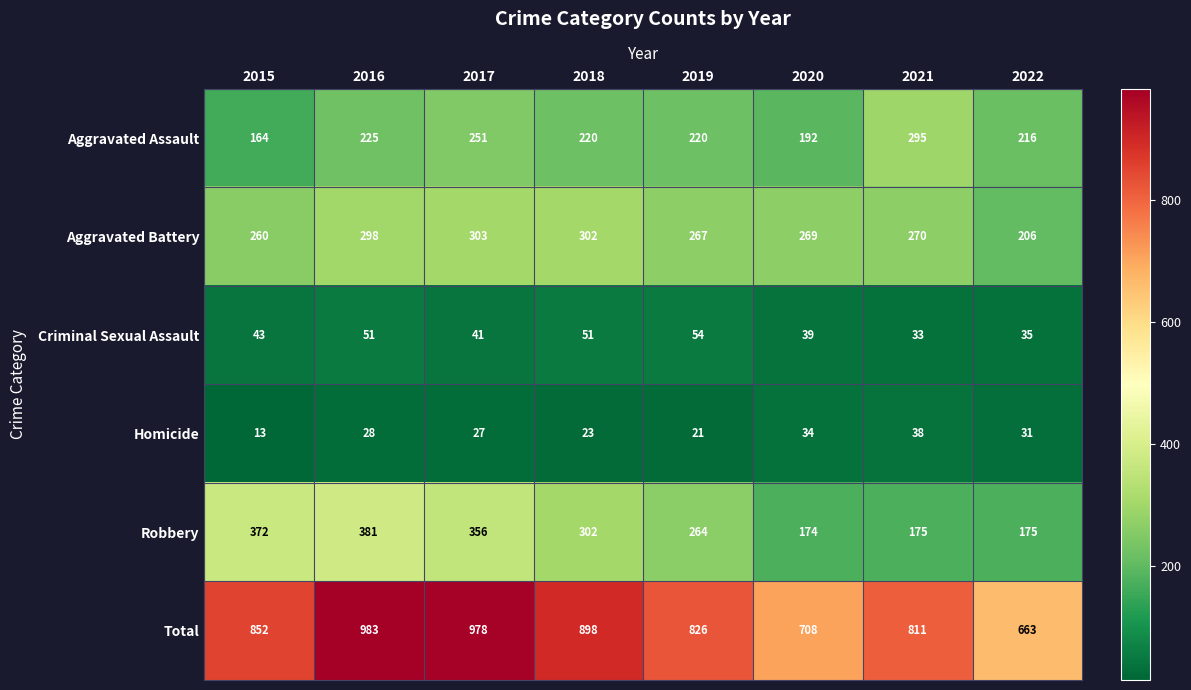

What is the difference between the maximum and minimum values in the Criminal Sexual Assault series?

21